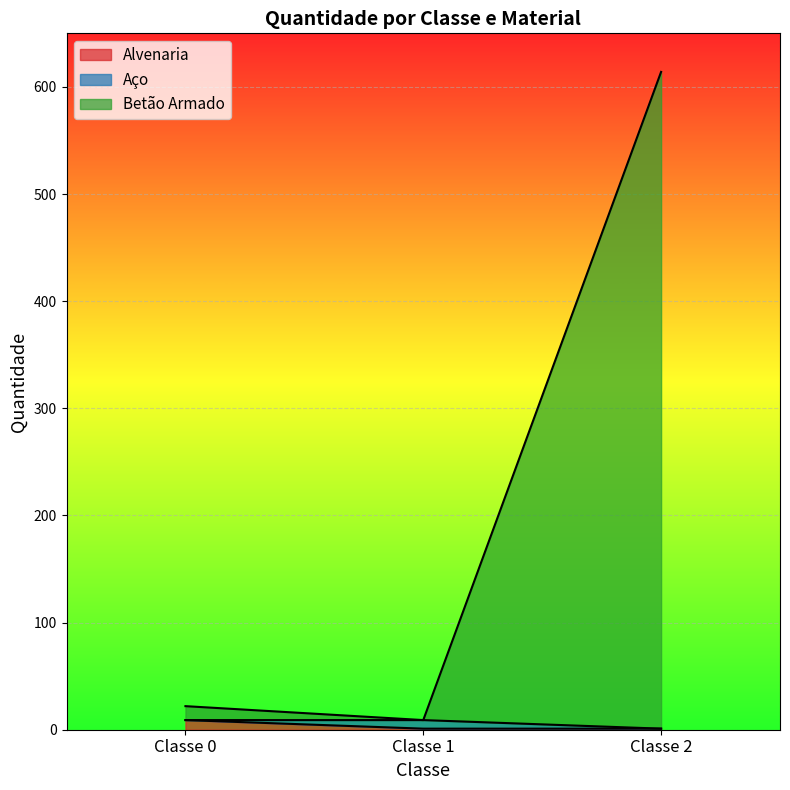

What is the maximum value for Alvenaria?

9